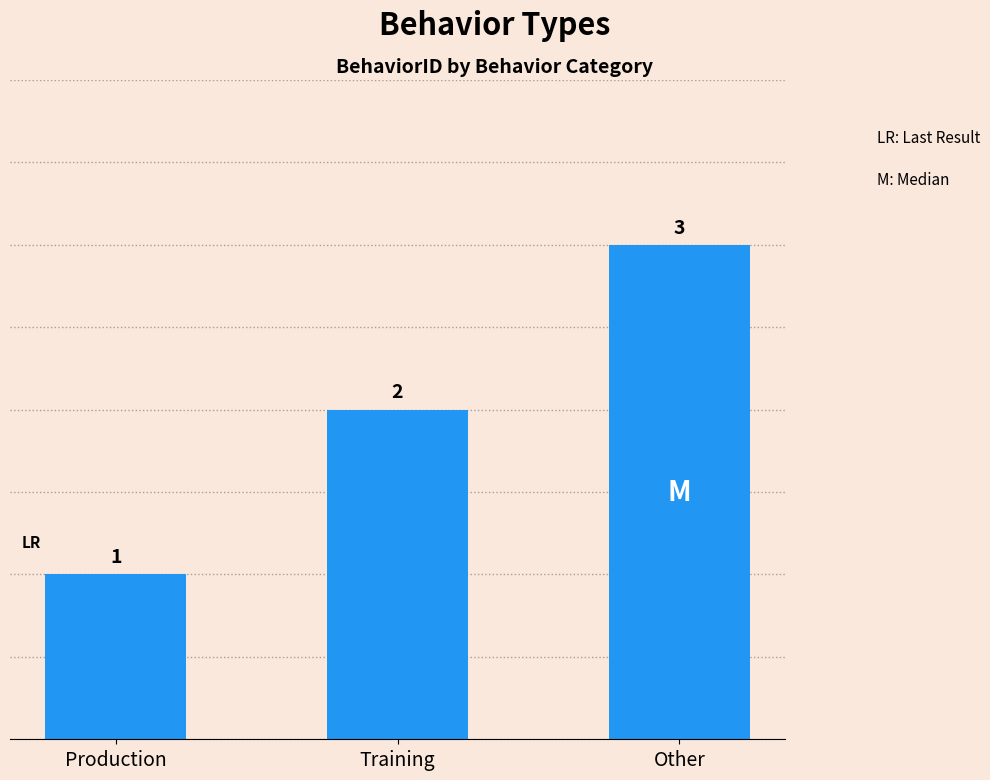

How many distinct data groups are displayed?

1